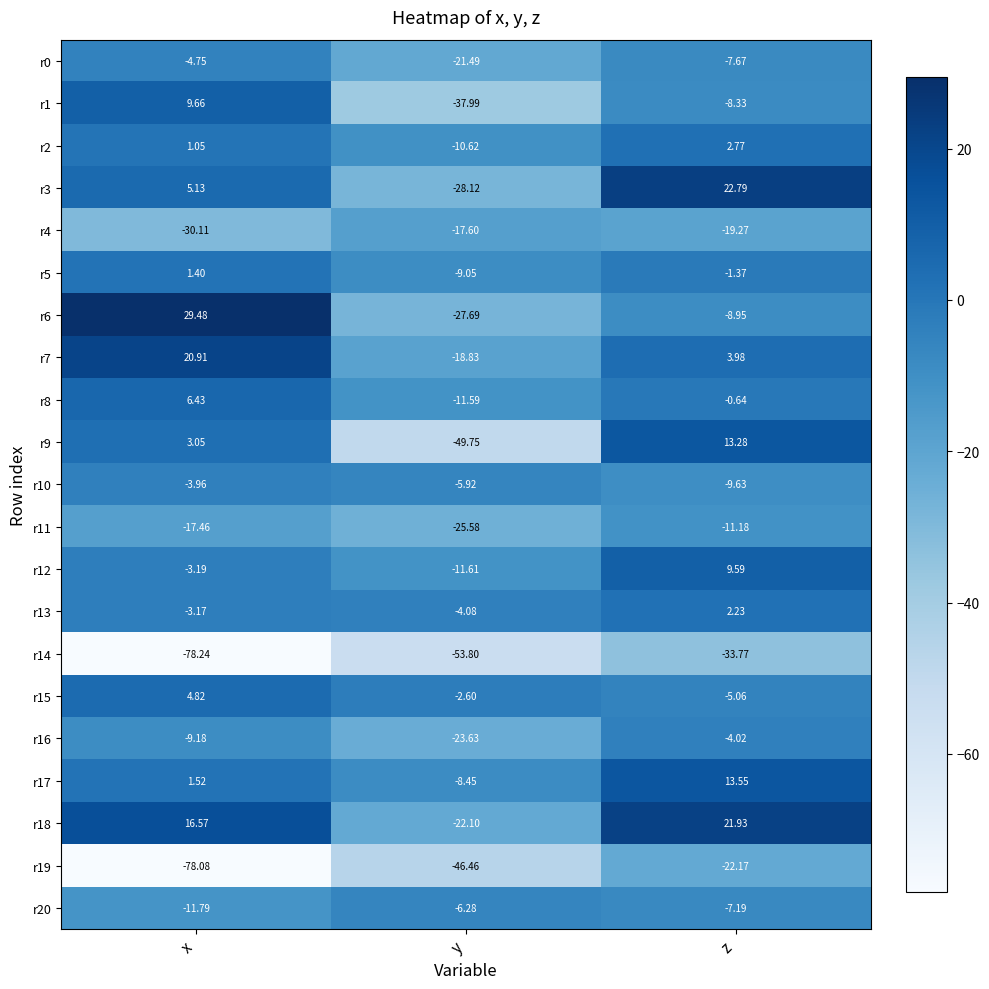

At which category is the sum across all series the highest?

z